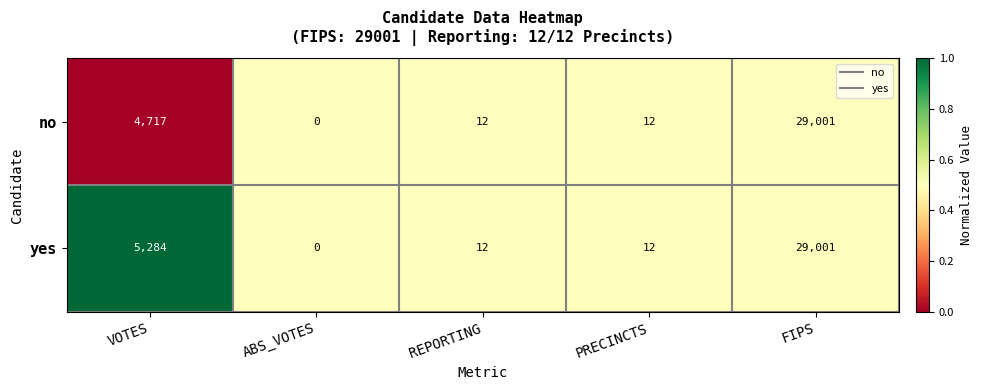

What value does the yes series have at FIPS, to the nearest 50?

29000